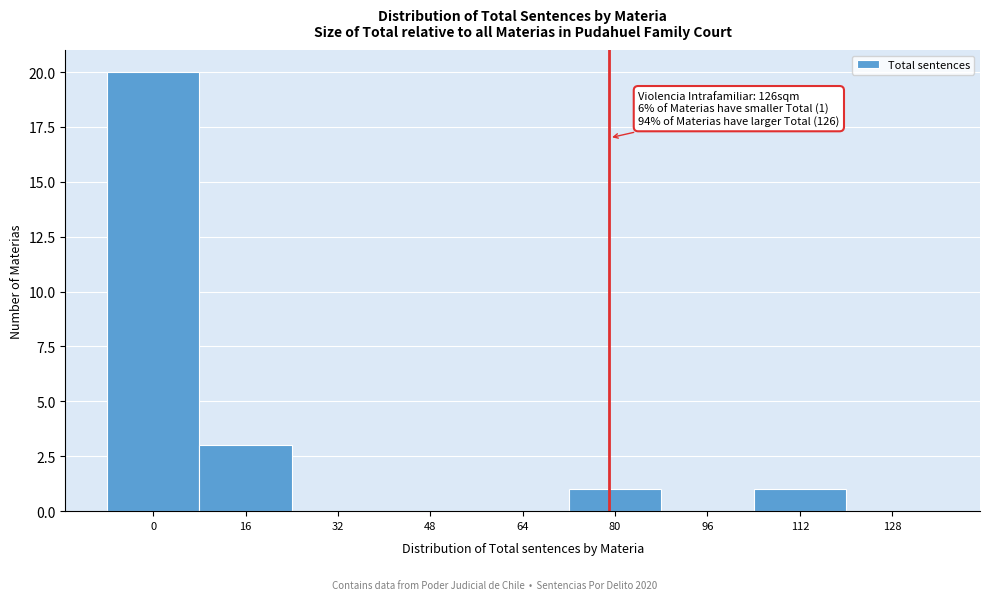

Reading left to right, what are all the values shown in this chart?

0=20	16=3	32=0	48=0	64=0	80=1	96=0	112=1	128=0